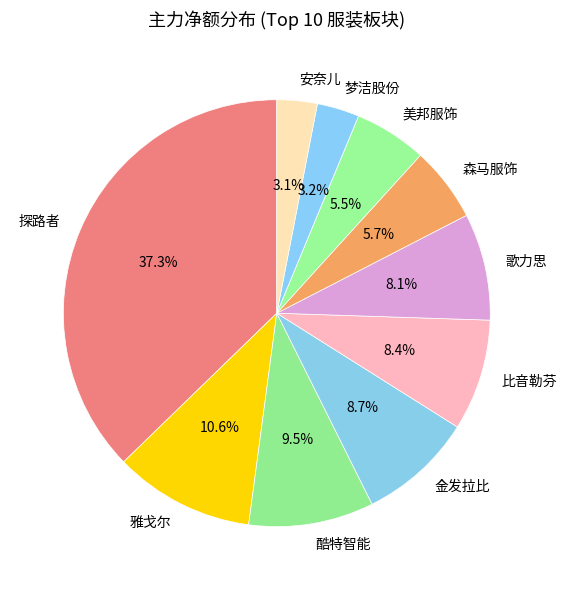

Is it true that 歌力思 is 8% of the pie?

True